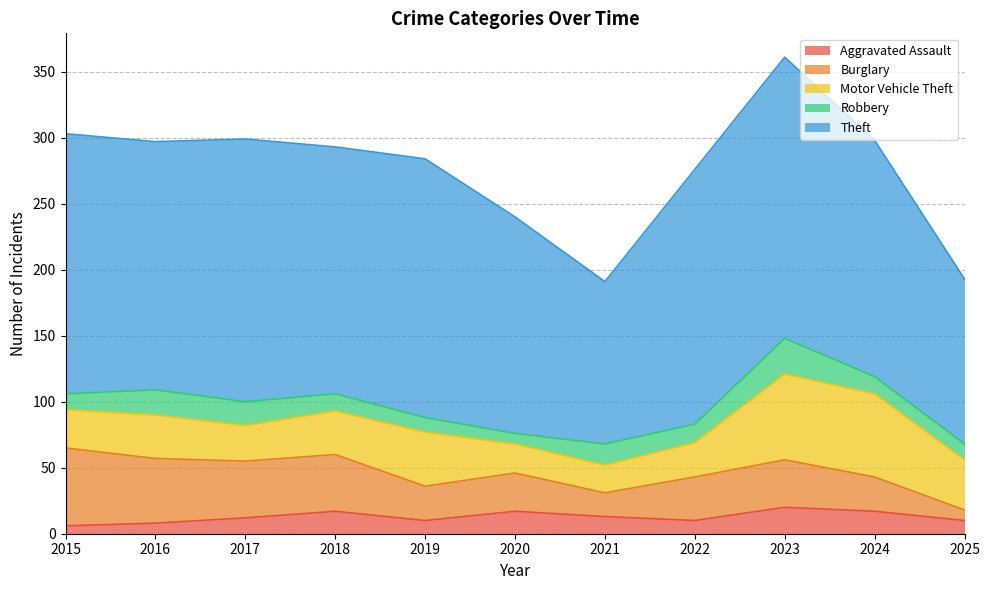

Rank the categories by Burglary value from lowest to highest.

2025, 2021, 2019, 2024, 2020, 2022, 2023, 2017, 2018, 2016, 2015